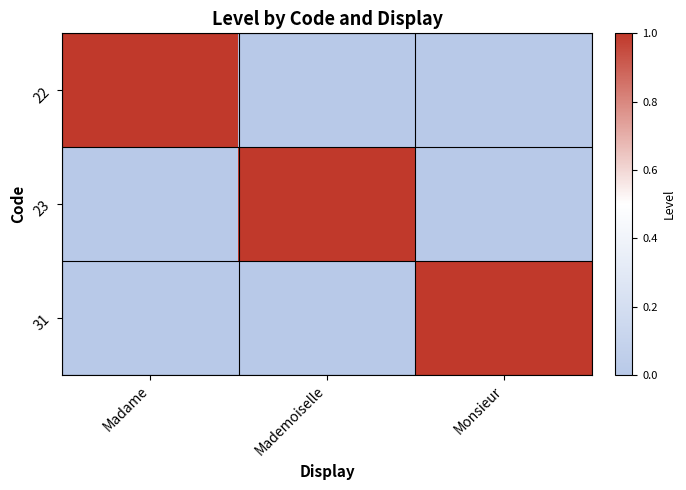

Reading left to right, transcribe all the data shown in this chart.

22: Madame=1	Mademoiselle=0	Monsieur=0
23: Madame=0	Mademoiselle=1	Monsieur=0
31: Madame=0	Mademoiselle=0	Monsieur=1